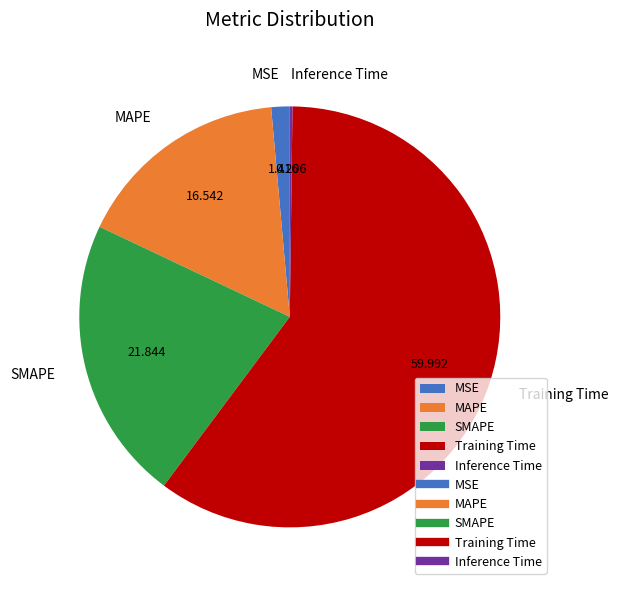

Does any single category account for the majority?

Yes